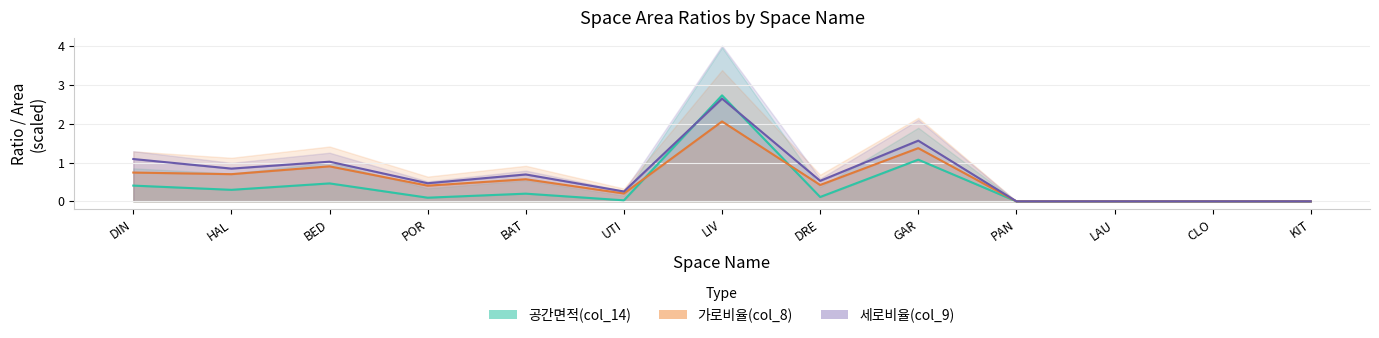

What position from the right is KIT?

1